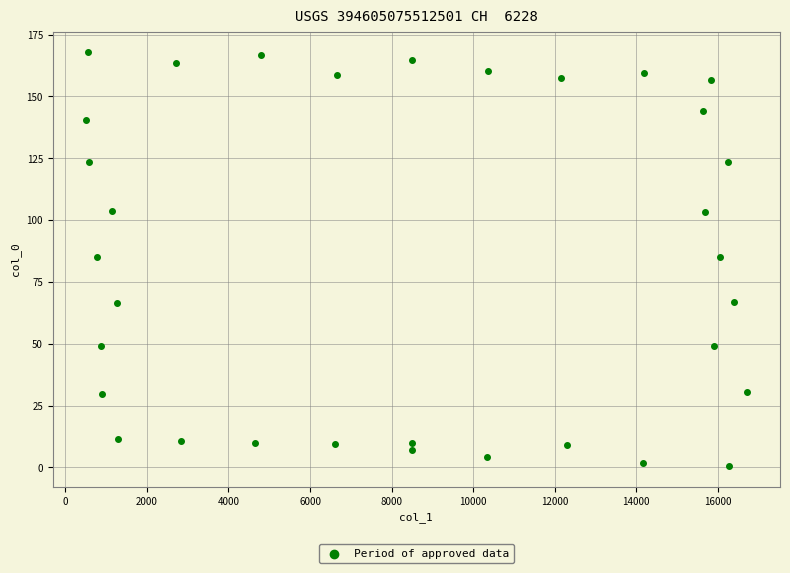

What is the range of Y values (max minus min)?

167.2